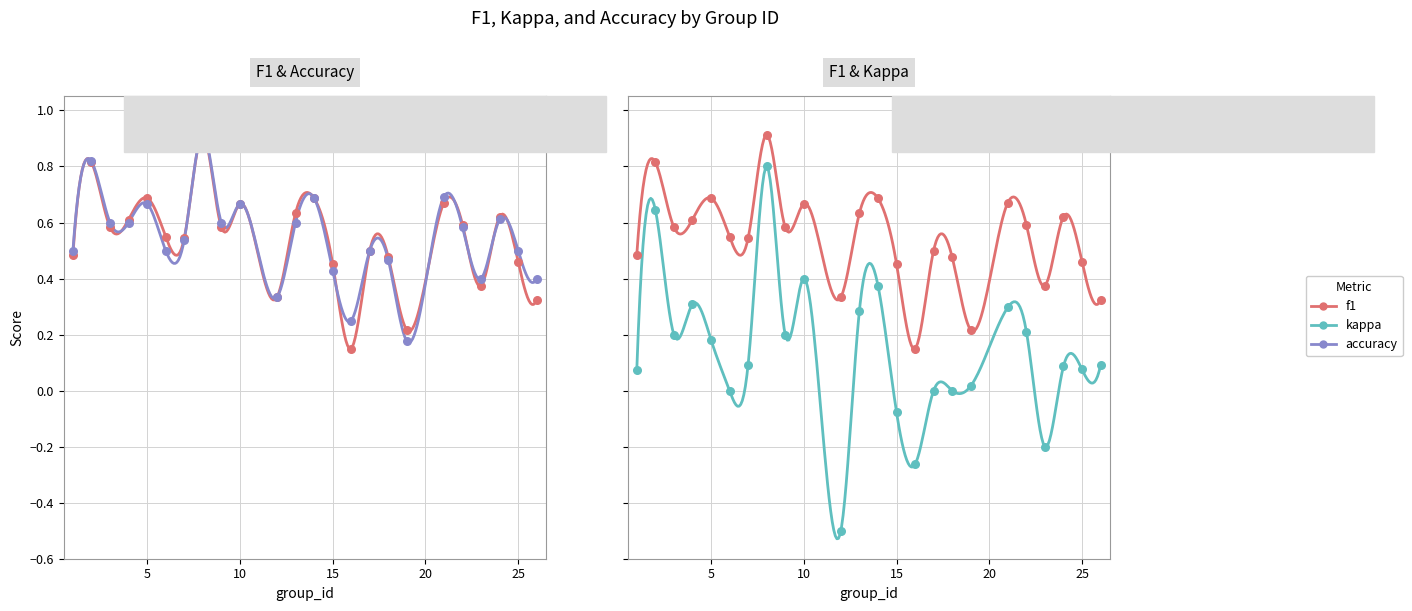

Which series contains the lowest Y value?

kappa